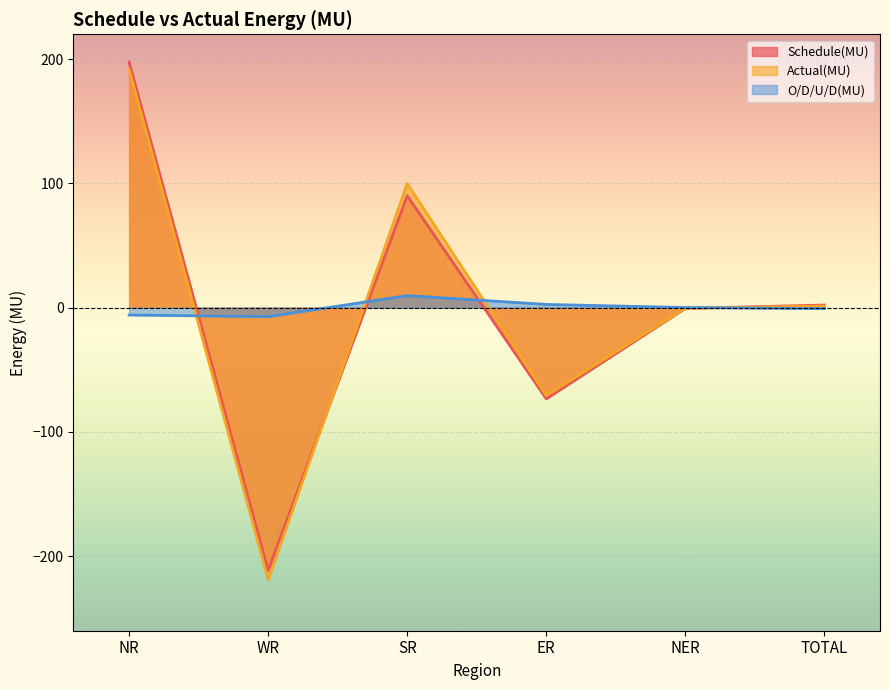

Rank the categories by Actual(MU) value from highest to lowest.

NR, SR, TOTAL, NER, ER, WR